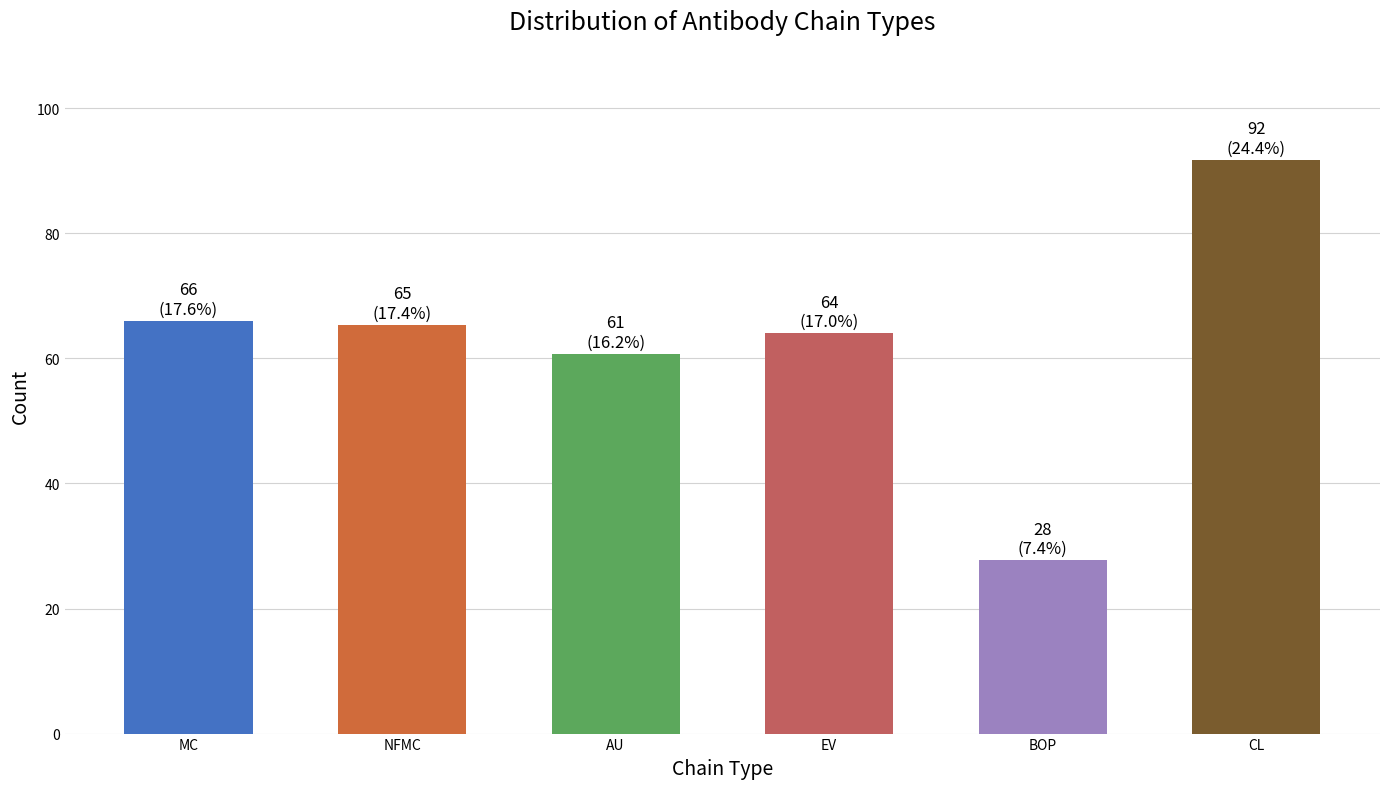

What is the sum of the values at NFMC and AU?

126.1